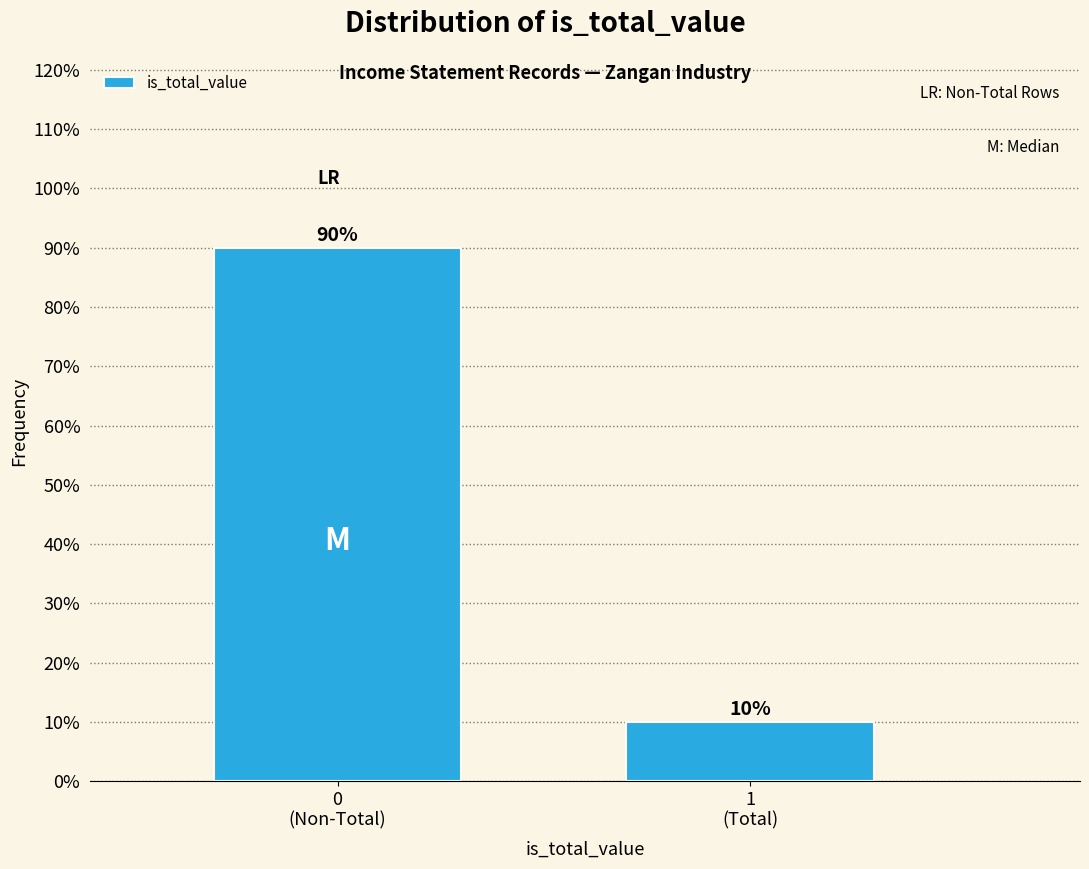

Reading right to left, extract all data points from this chart.

10	90